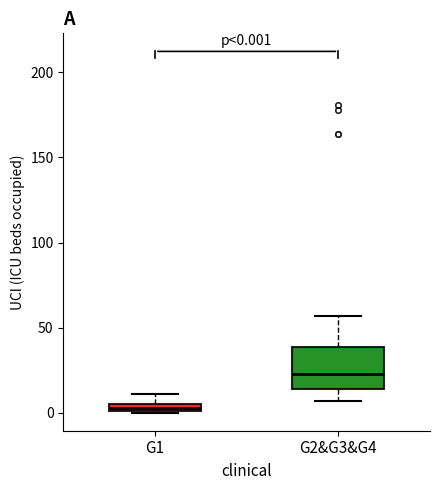

Which box has the highest median line?

G2&G3&G4